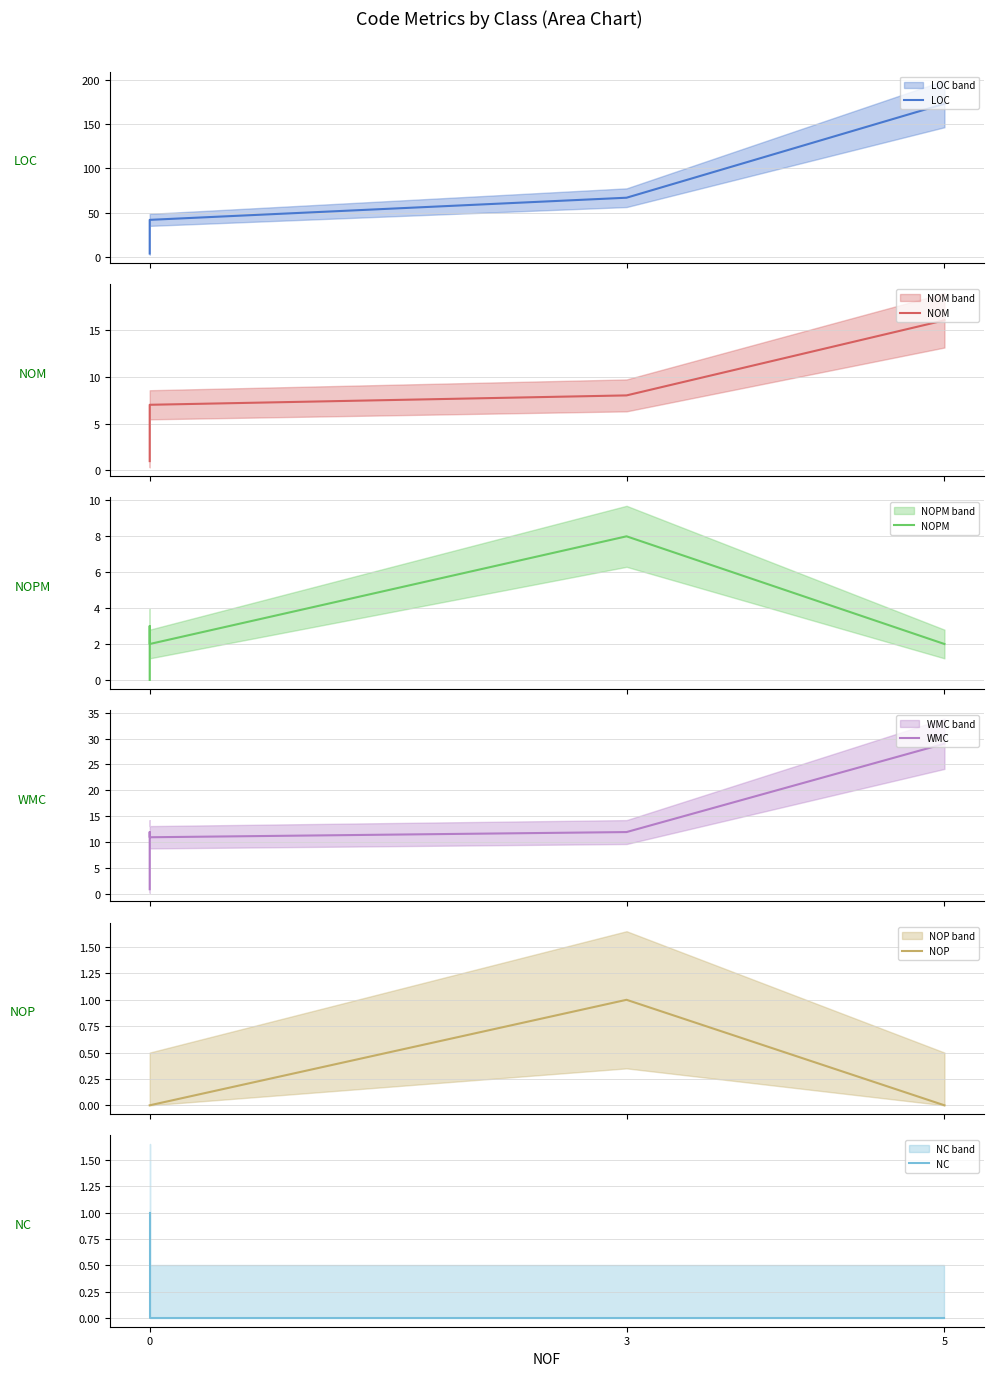

What is the difference between the WMC values at 5 and 0?

28